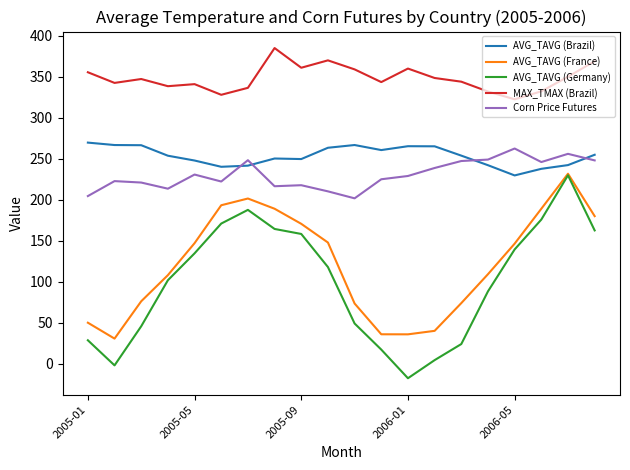

What is the minimum value shown in the chart?

-17.6